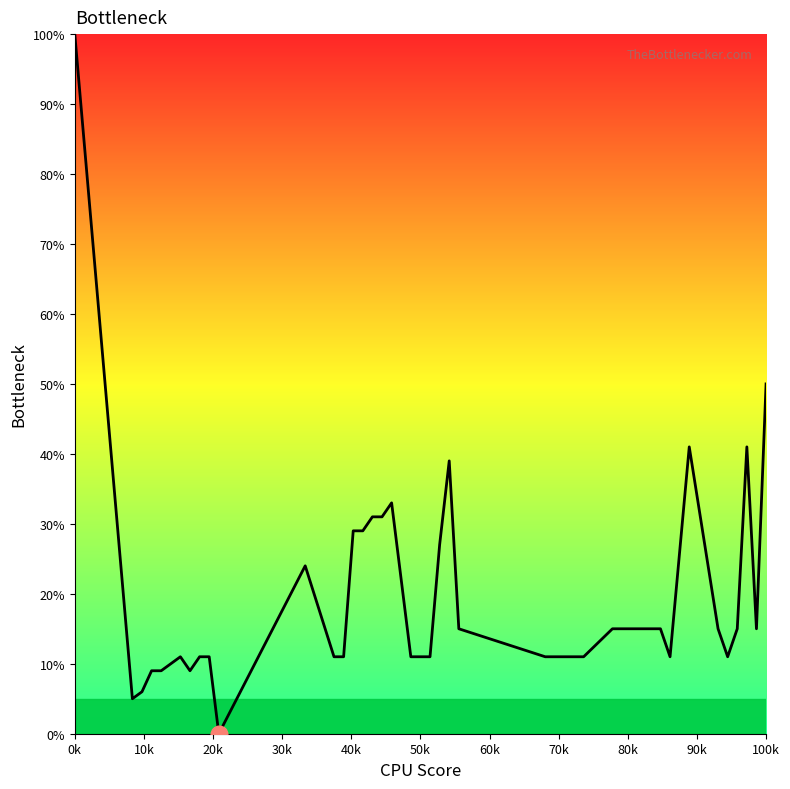

True or false: there are more than 2 points higher than both neighbors.

True